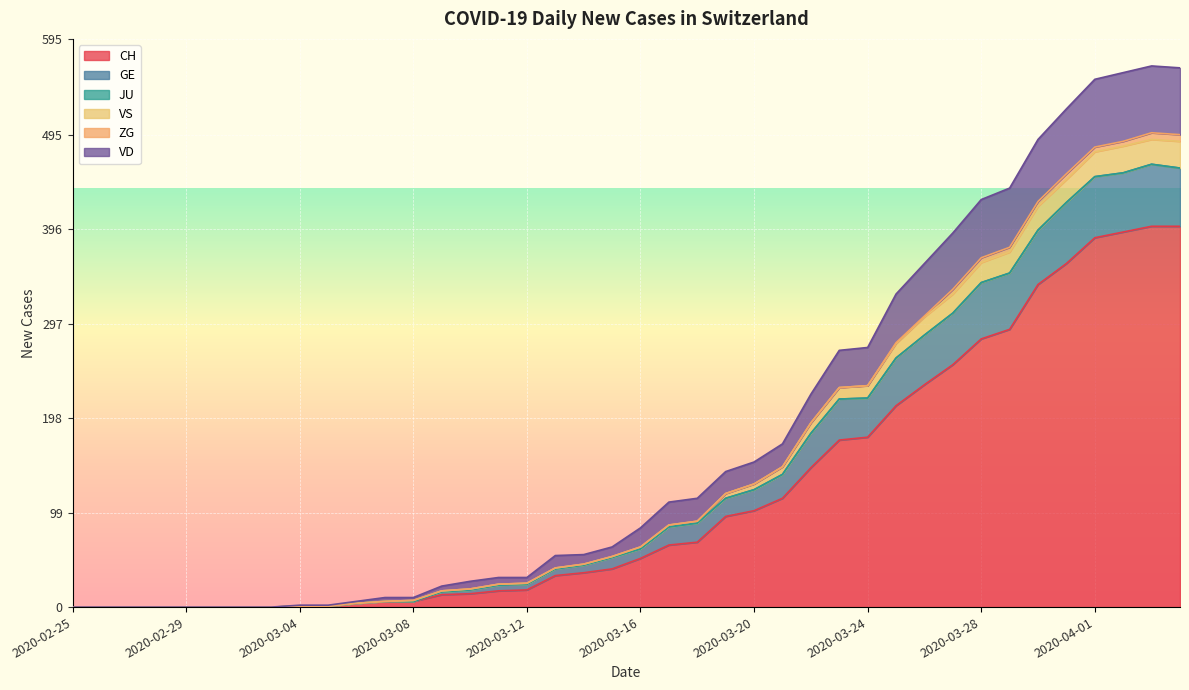

What is the sum of the CH values at 2020-02-29 and 2020-03-16?

51